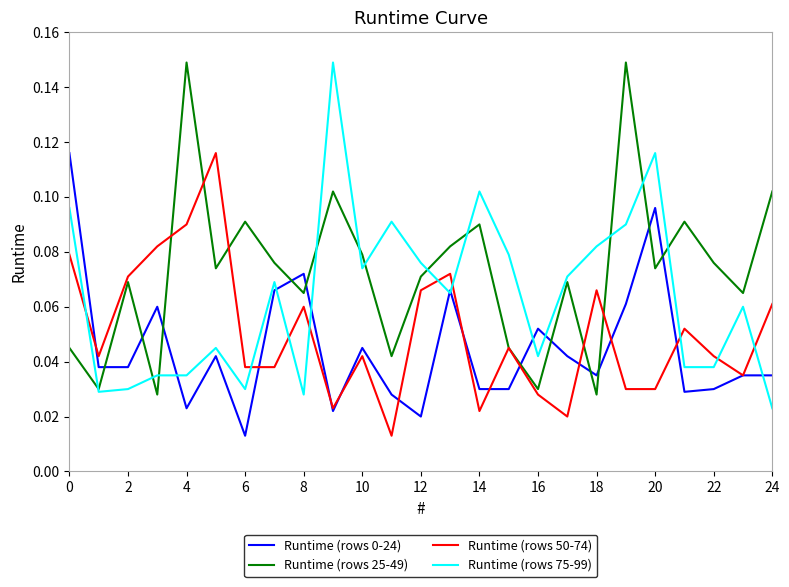

Which series has the largest total across all categories?

Runtime (rows 25-49)